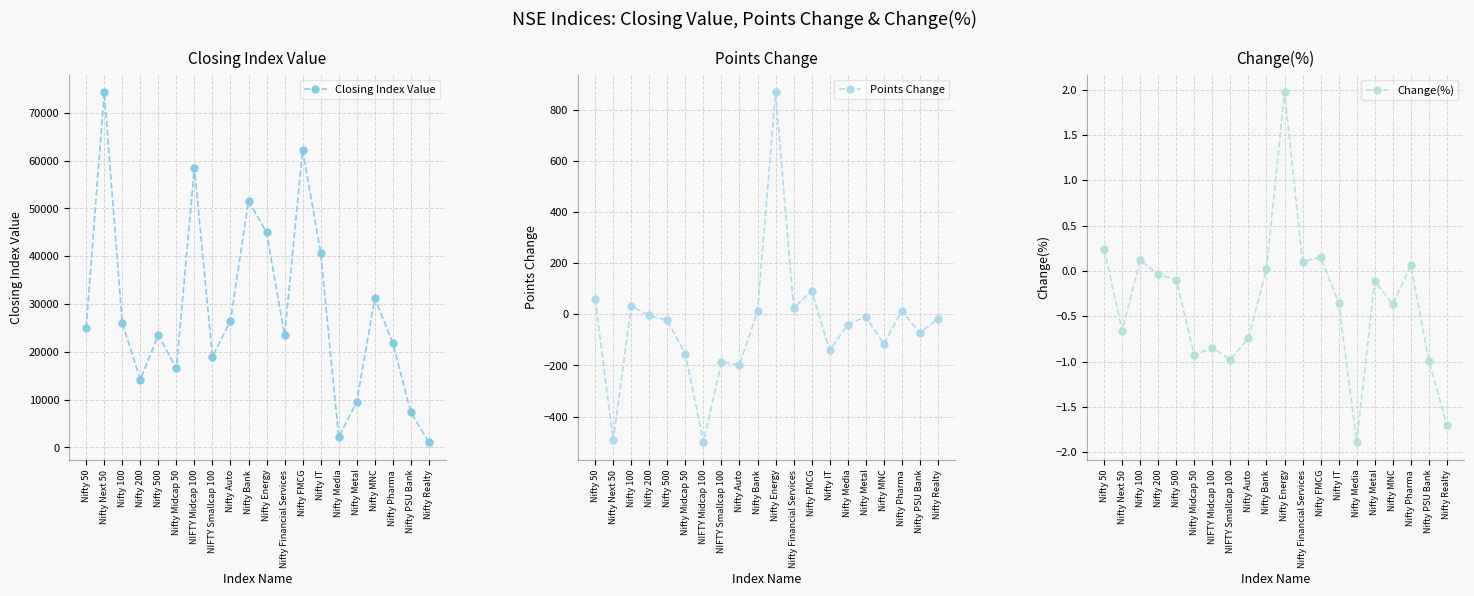

In Change(%), how many points are higher than both neighbors (excluding endpoints)?

6